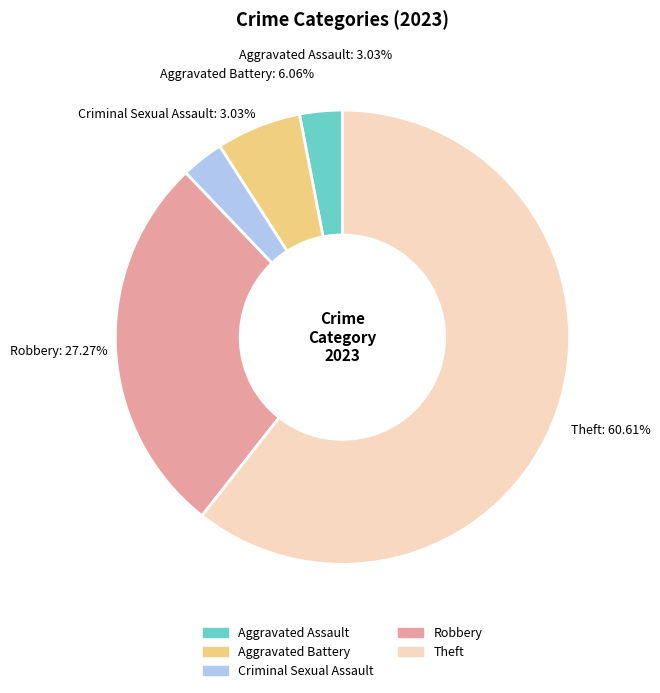

Does Theft account for over 50% of the chart?

Yes